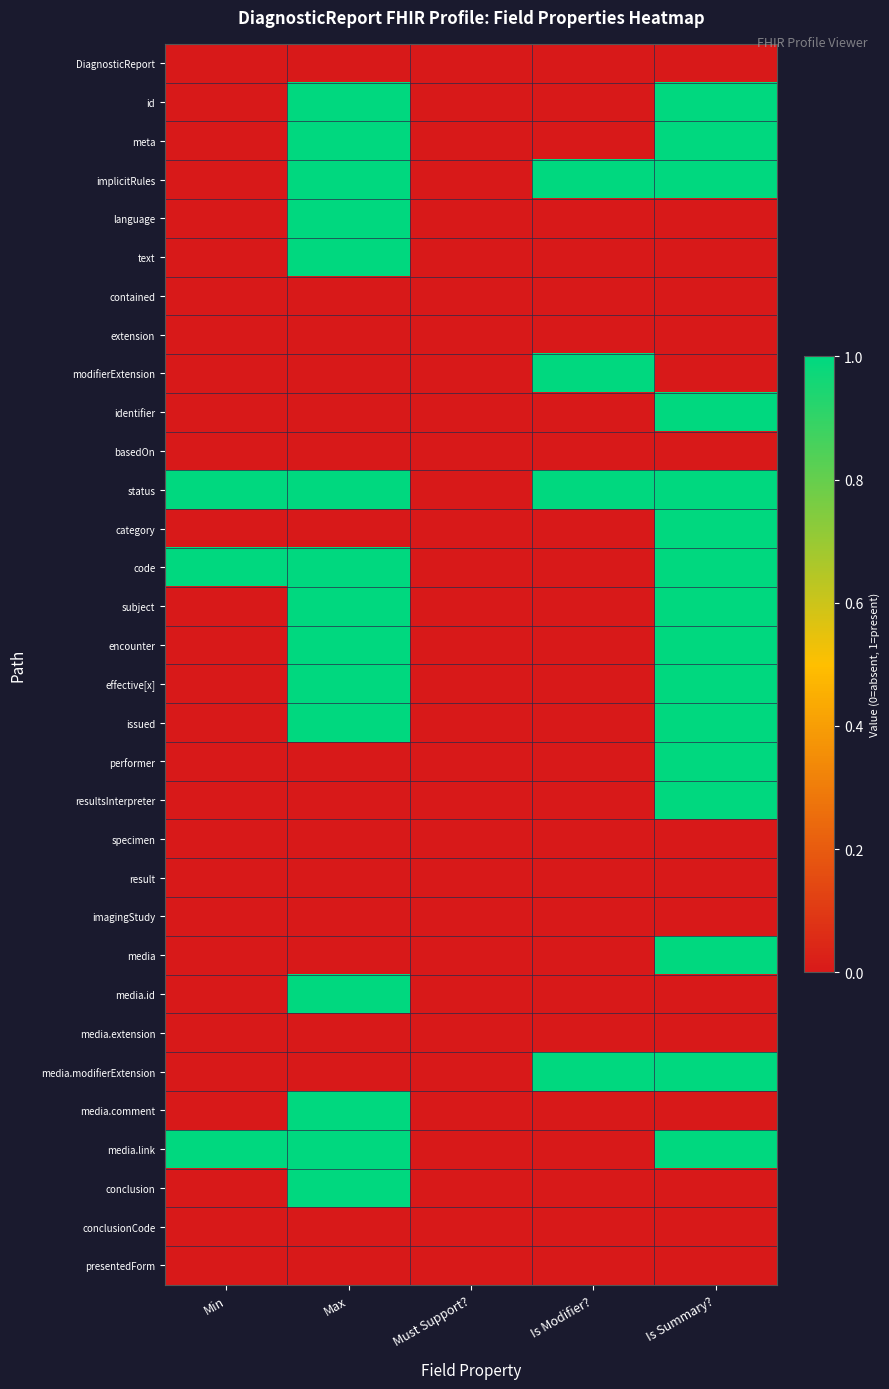

Rank the series at Must Support? from lowest to highest value.

DiagnosticReport, id, meta, implicitRules, language, text, contained, extension, modifierExtension, identifier, basedOn, status, category, code, subject, encounter, effective[x], issued, performer, resultsInterpreter, specimen, result, imagingStudy, media, media.id, media.extension, media.modifierExtension, media.comment, media.link, conclusion, conclusionCode, presentedForm